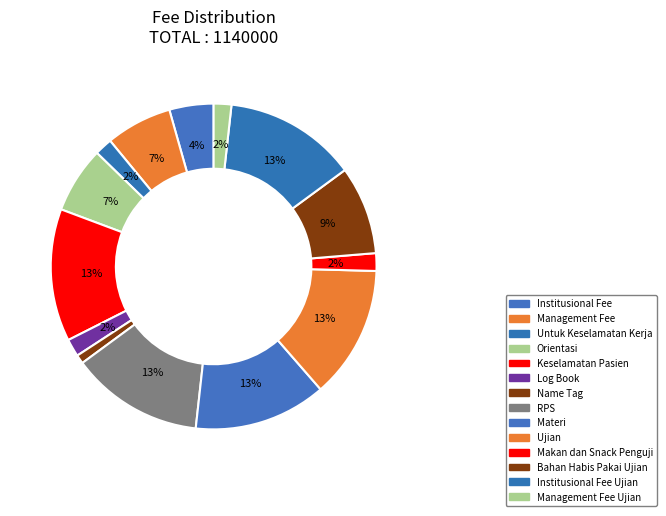

What is the largest slice in the pie chart?

Keselamatan Pasien